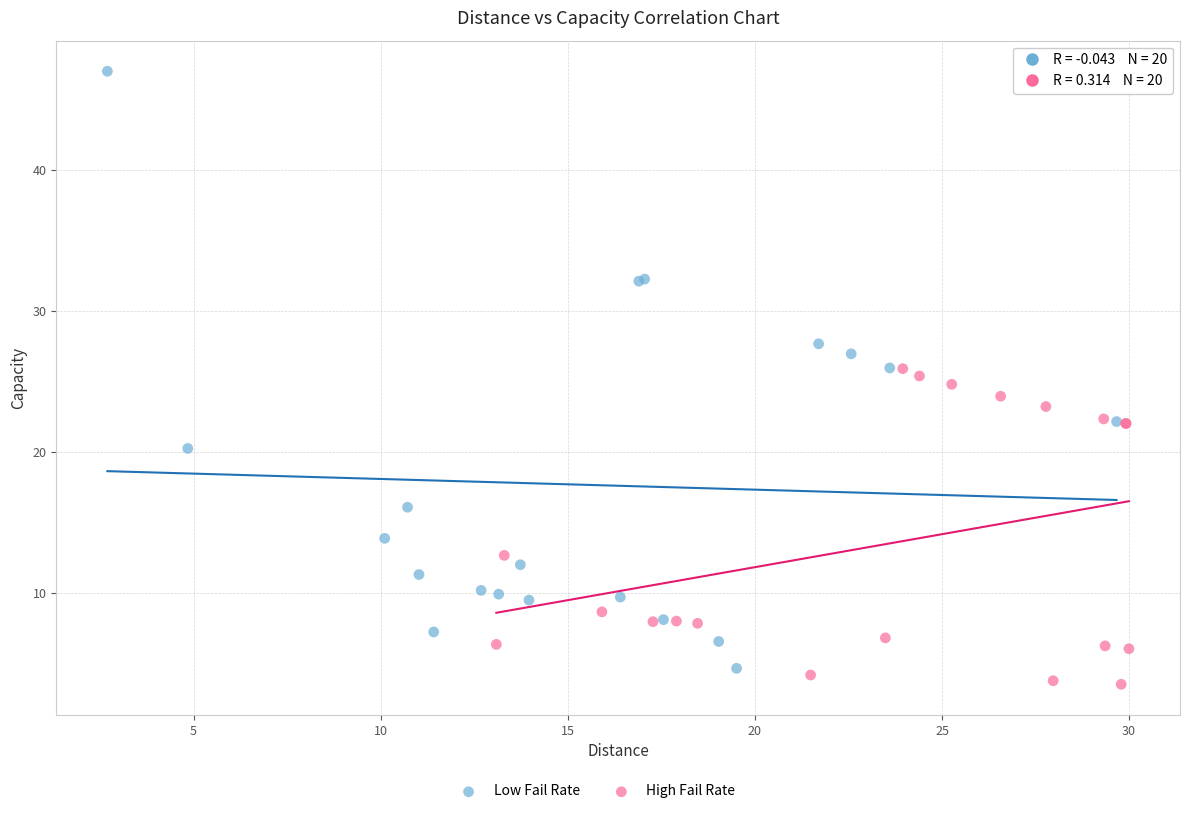

Which series reaches the maximum Y coordinate?

Low Fail Rate